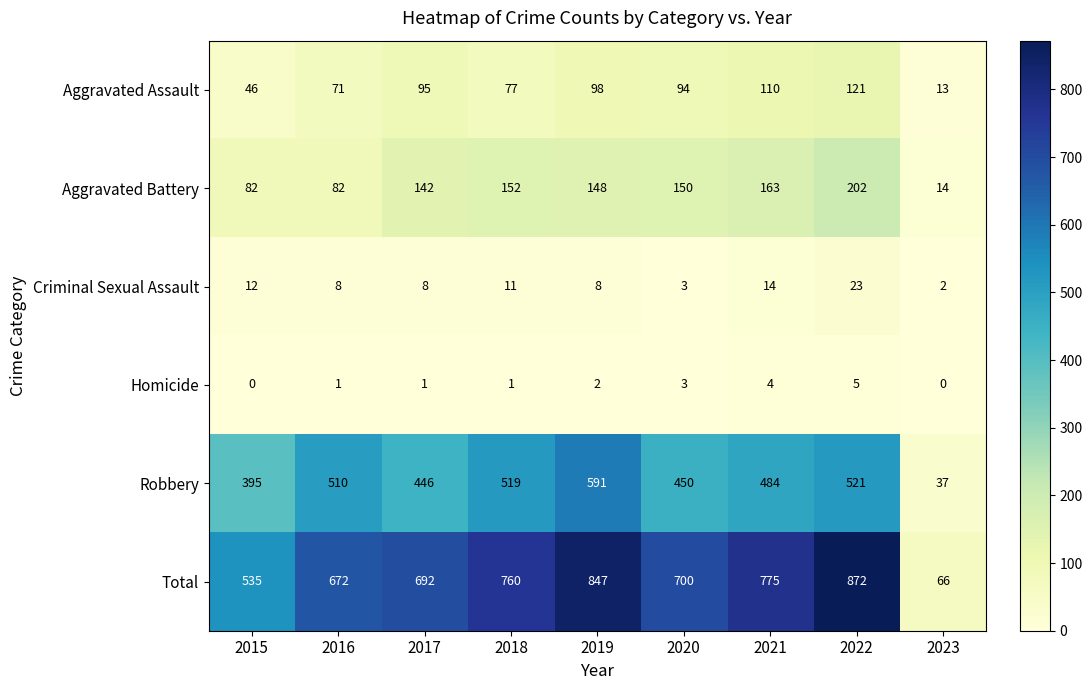

Which category has the highest value across all series?

2022